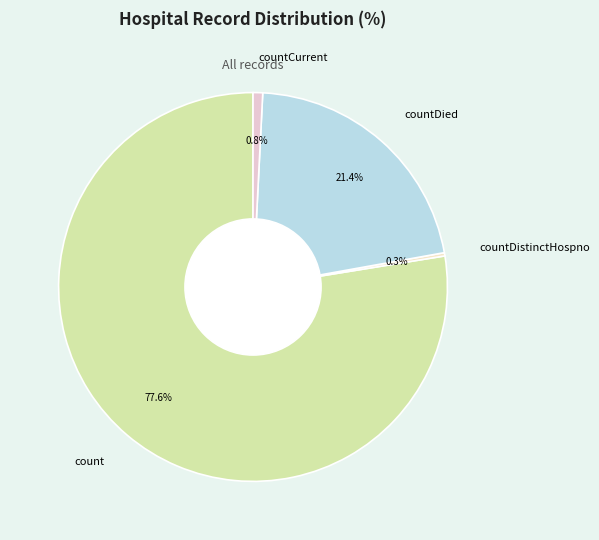

Which has a higher value, count or countDied?

count